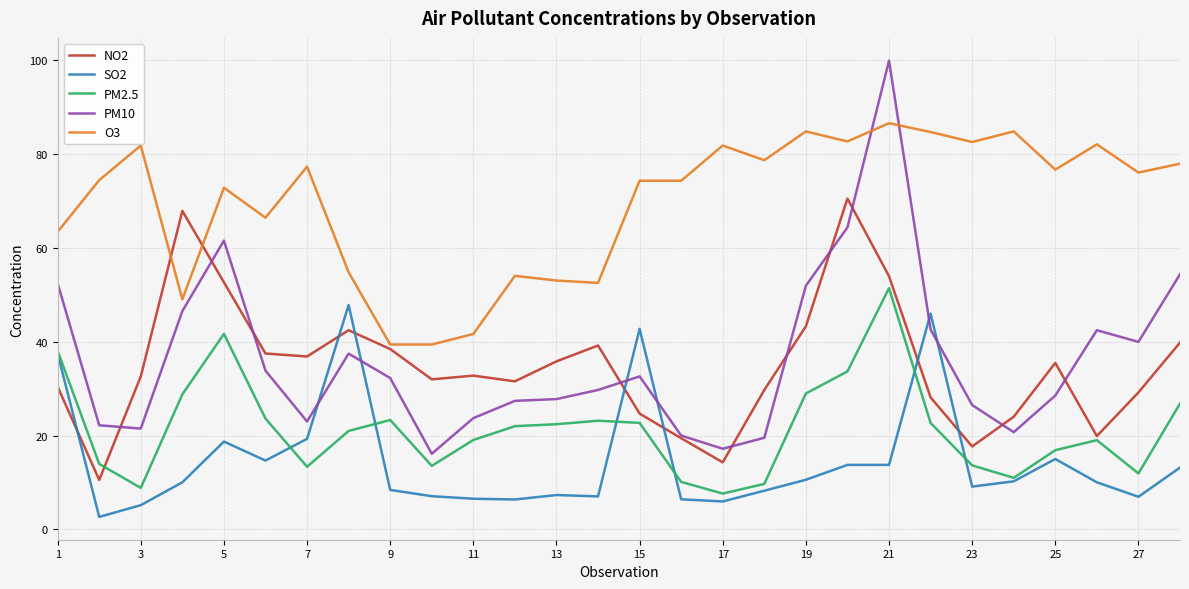

True or false: PM10 has more than 1 points higher than both neighbors.

True